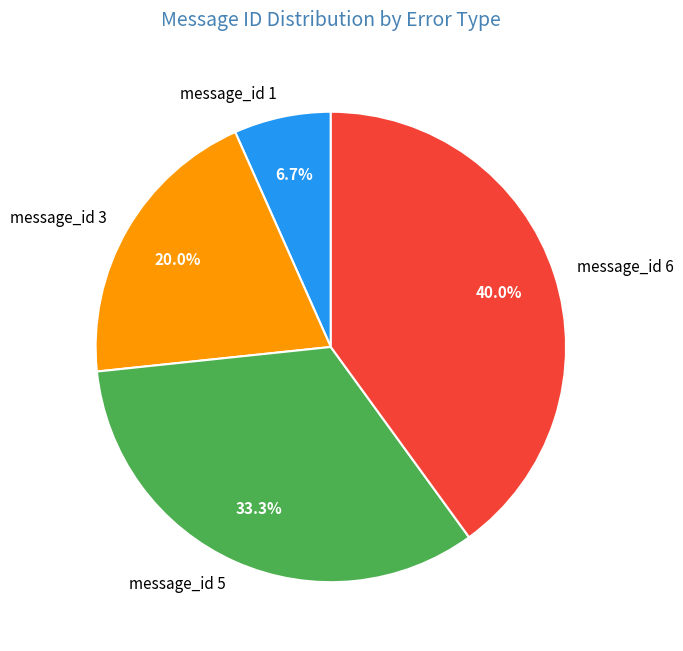

To the nearest percent, what is the difference between the largest and smallest slice percentages?

33%